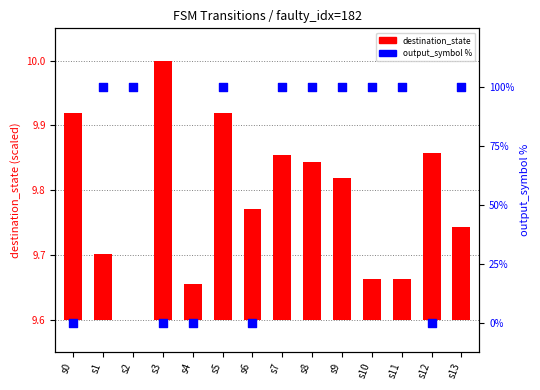

Is the value of destination_state (scaled) at s5 greater than the value of output_symbol % at s13?

No